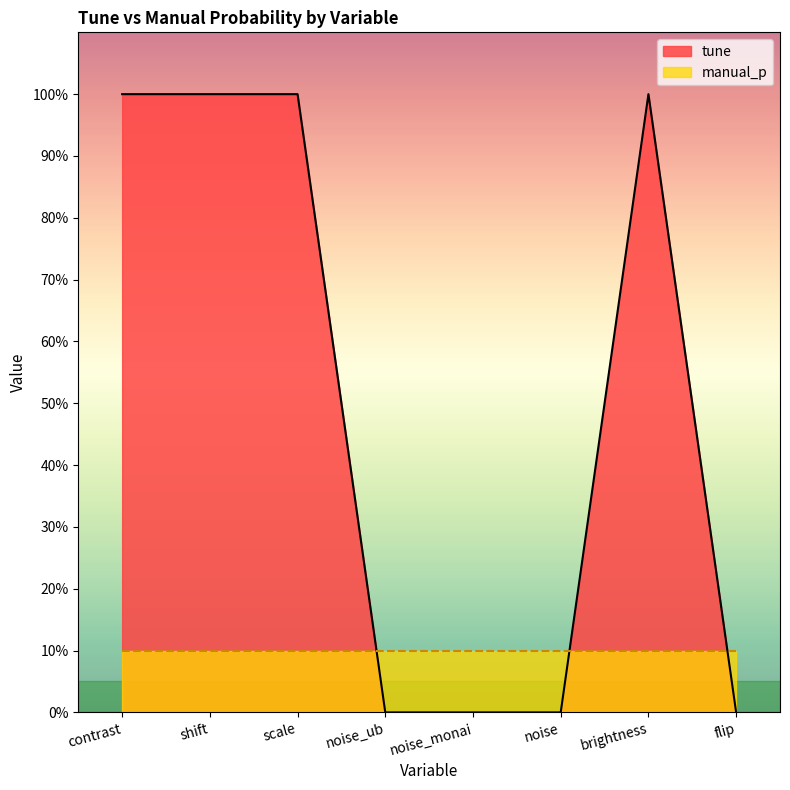

Reading left to right, what are all the values shown in this chart?

1	1	1	0	0	0	1	0